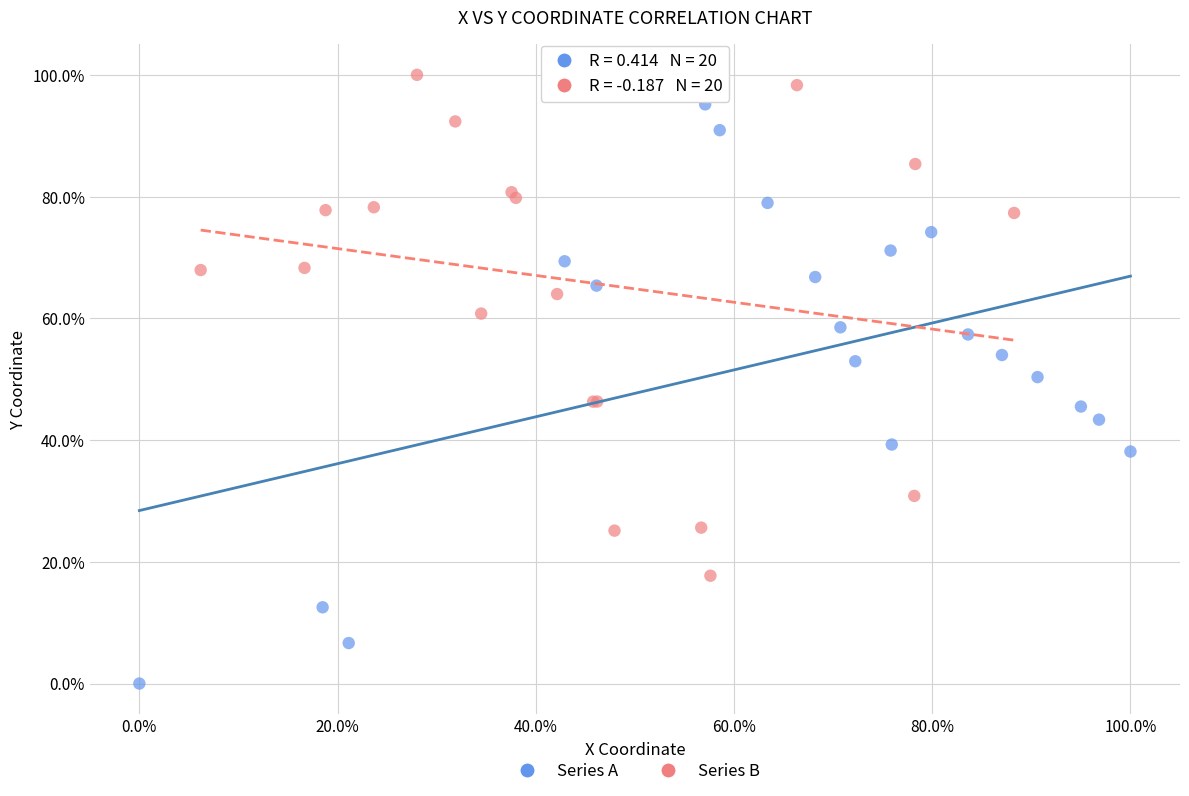

What are all the series names shown in the legend?

Series A, Series B